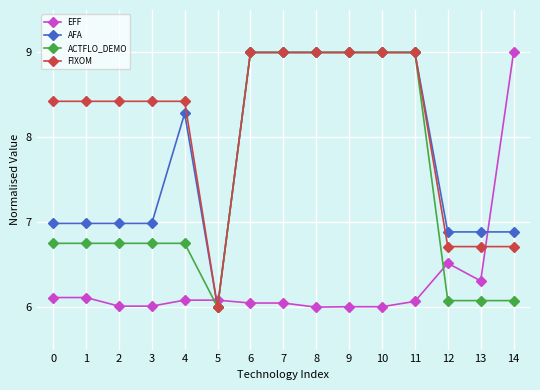

At how many categories does at least one series exceed 8?

12